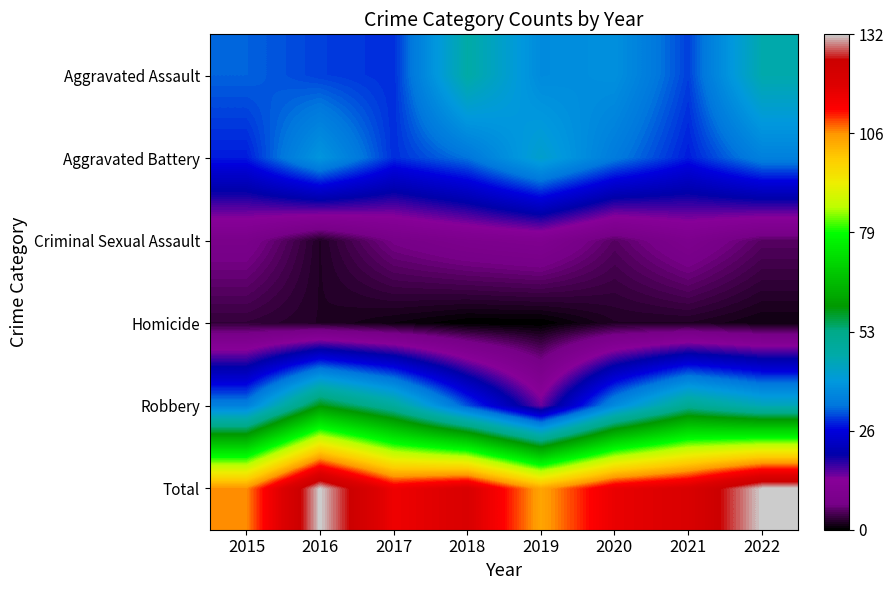

At how many categories does at least one series exceed 105?

7